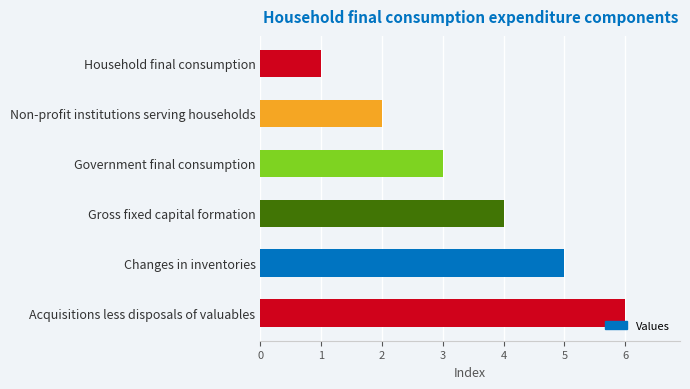

What is the label of the 2nd bar from the bottom?

Changes in inventories